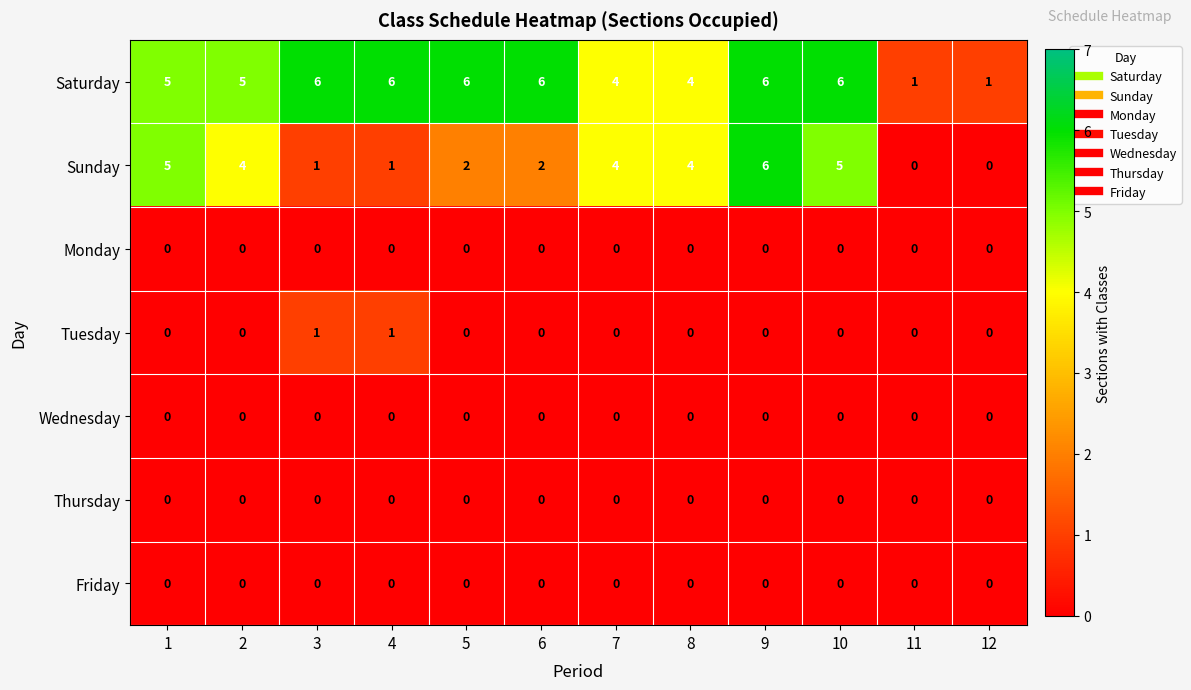

True or false: Monday has a value of 0 at 10.

True